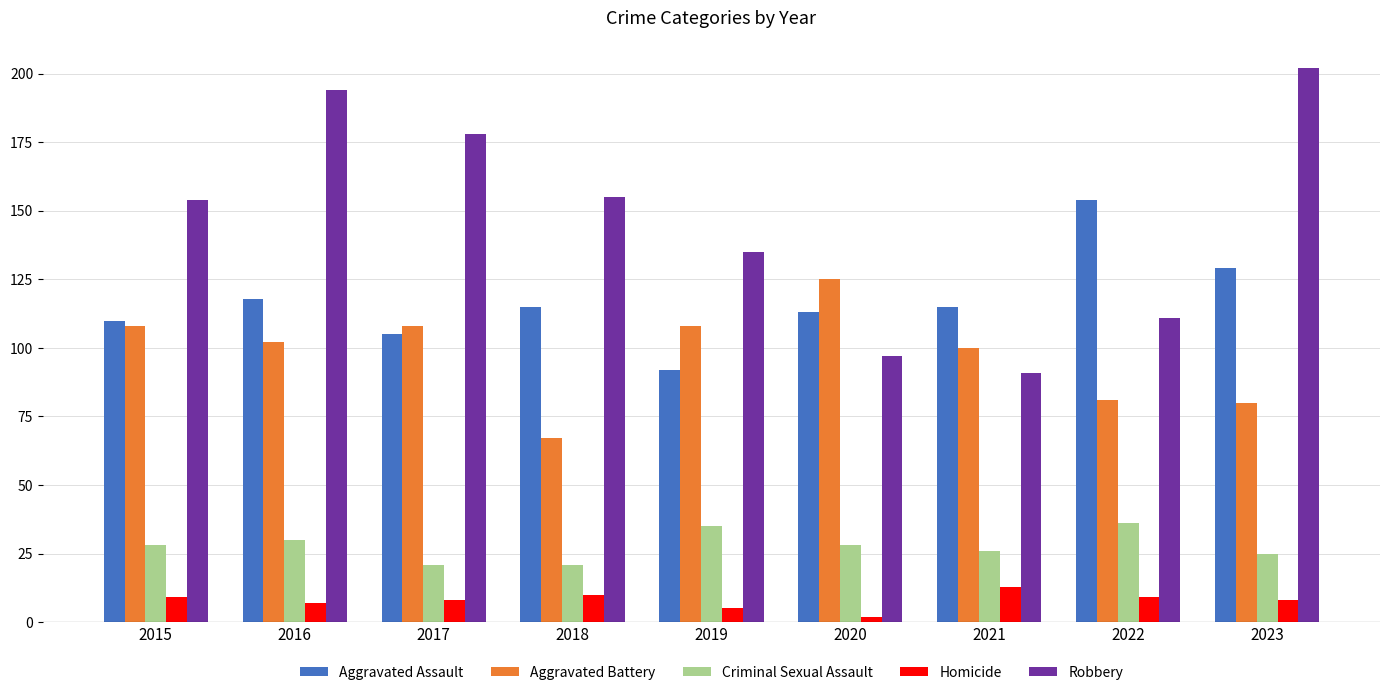

Which category has the lowest value across all series?

2020